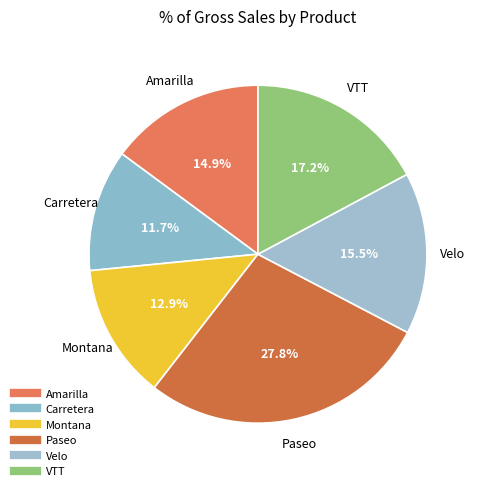

Between VTT and Carretera, which is larger?

VTT